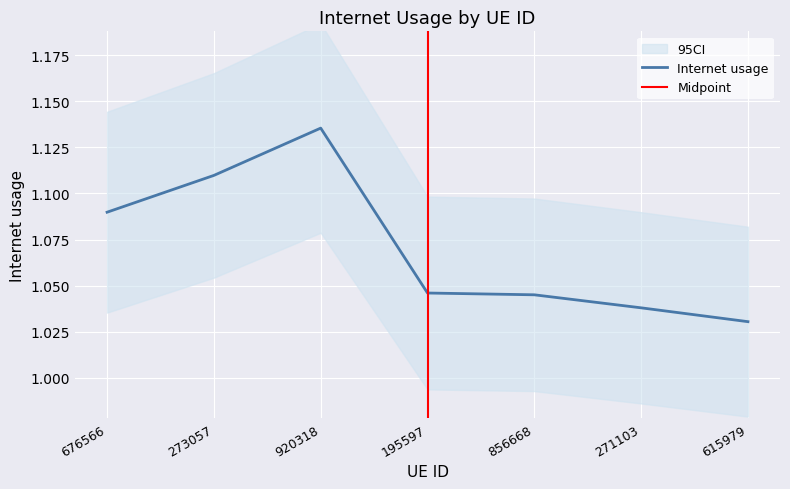

What is the sum of the values at 920318 and 676566?

2.2